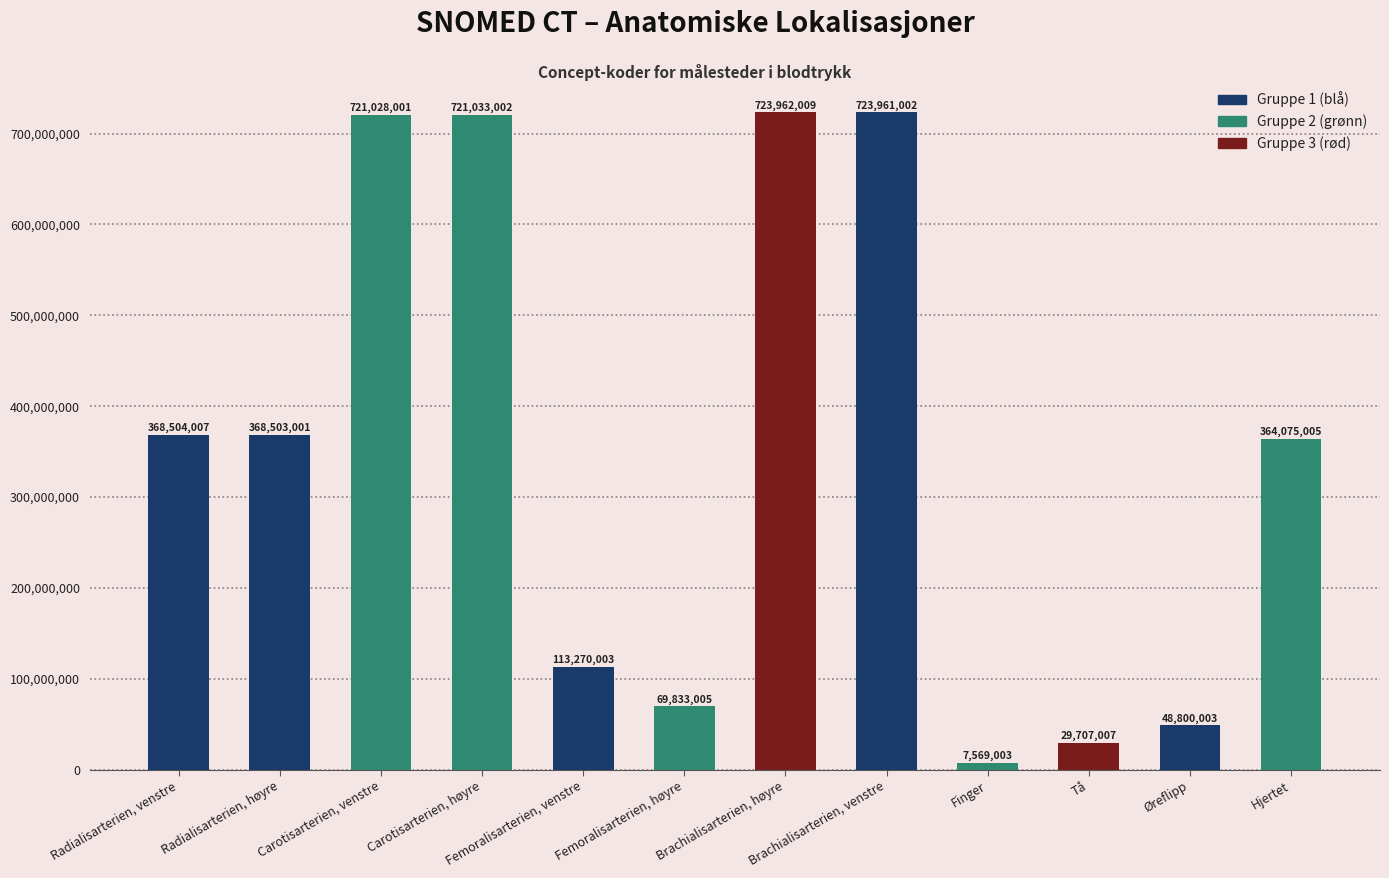

How many categories are shown in the chart?

12